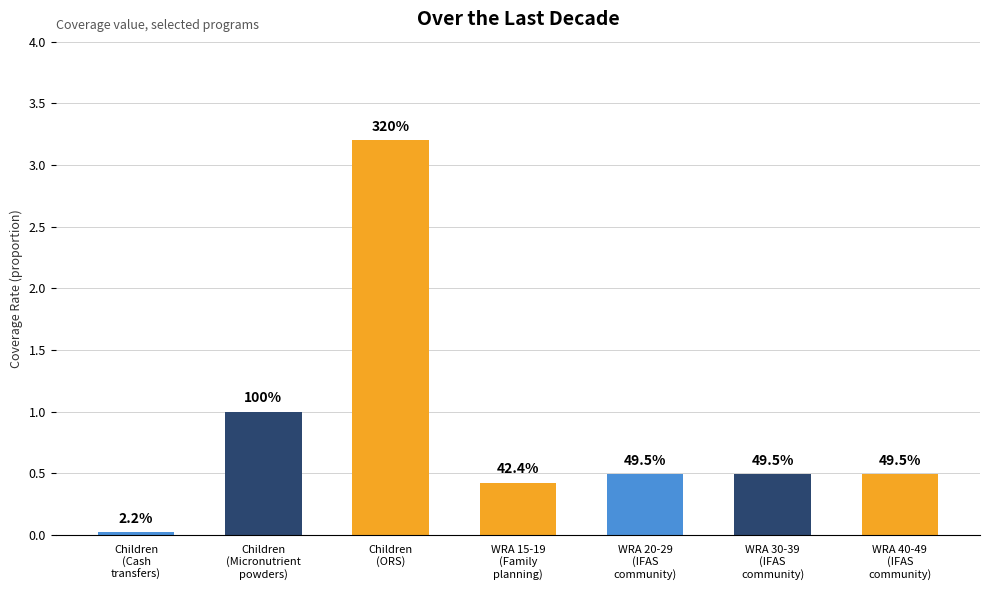

Rank the categories by value from lowest to highest.

Children
(Cash
transfers), WRA 15-19
(Family
planning), WRA 20-29
(IFAS
community), WRA 30-39
(IFAS
community), WRA 40-49
(IFAS
community), Children
(Micronutrient
powders), Children
(ORS)